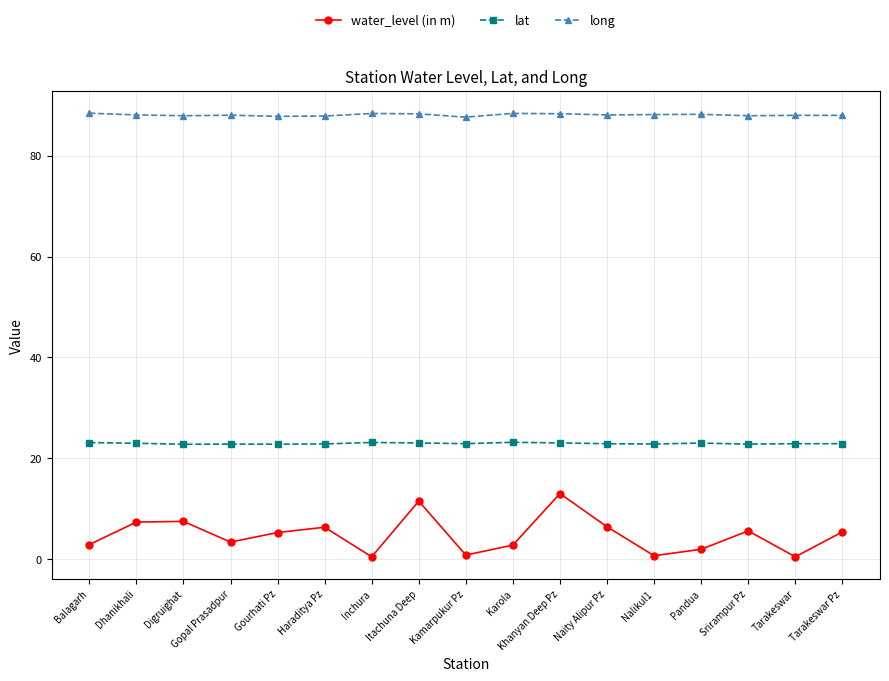

How many distinct data groups are displayed?

3